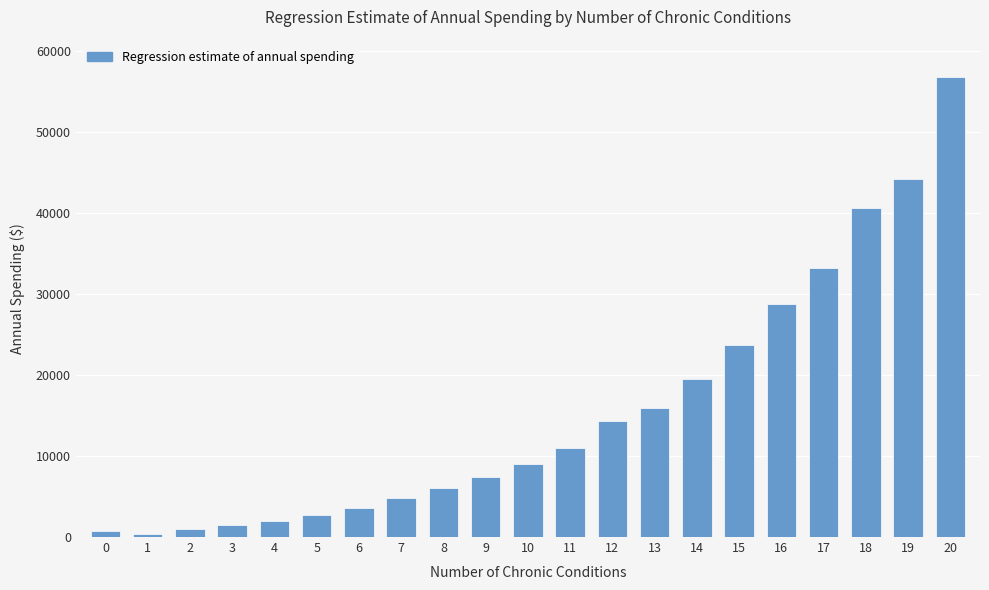

What is the value of the 15th bar from the left?

19483.8